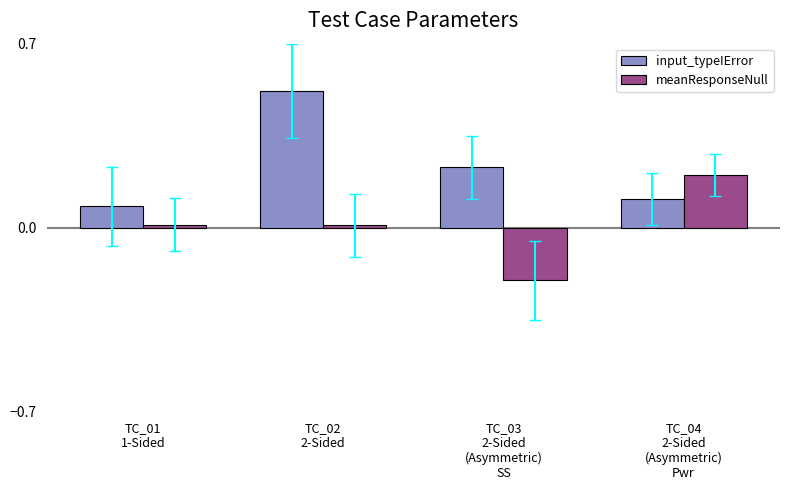

Which series has the largest total across all categories?

input_typeIError